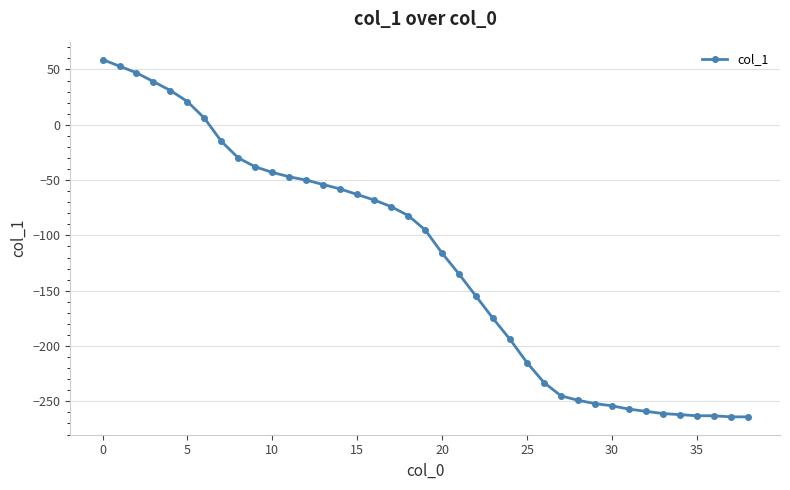

What is the maximum value shown in the chart?

59